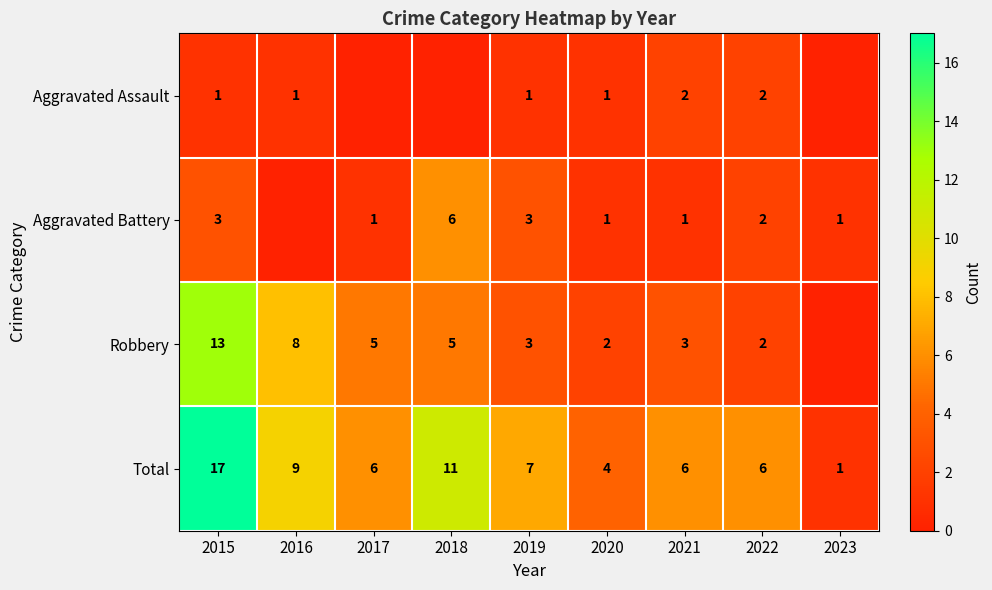

What is the sum of the Aggravated Assault values at 2022 and 2021?

4